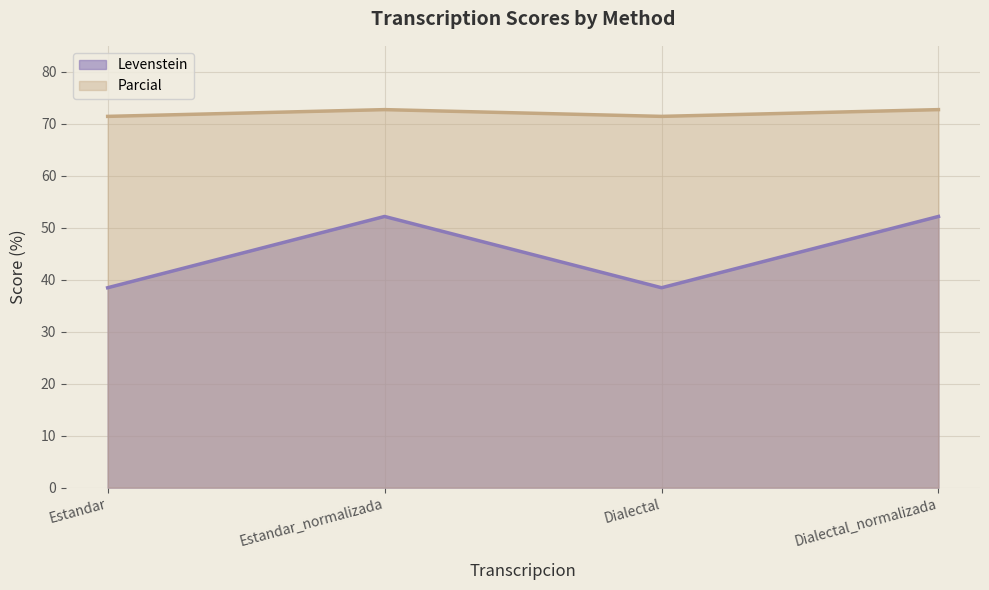

The value of Parcial at Estandar is 39.7. True or false?

False